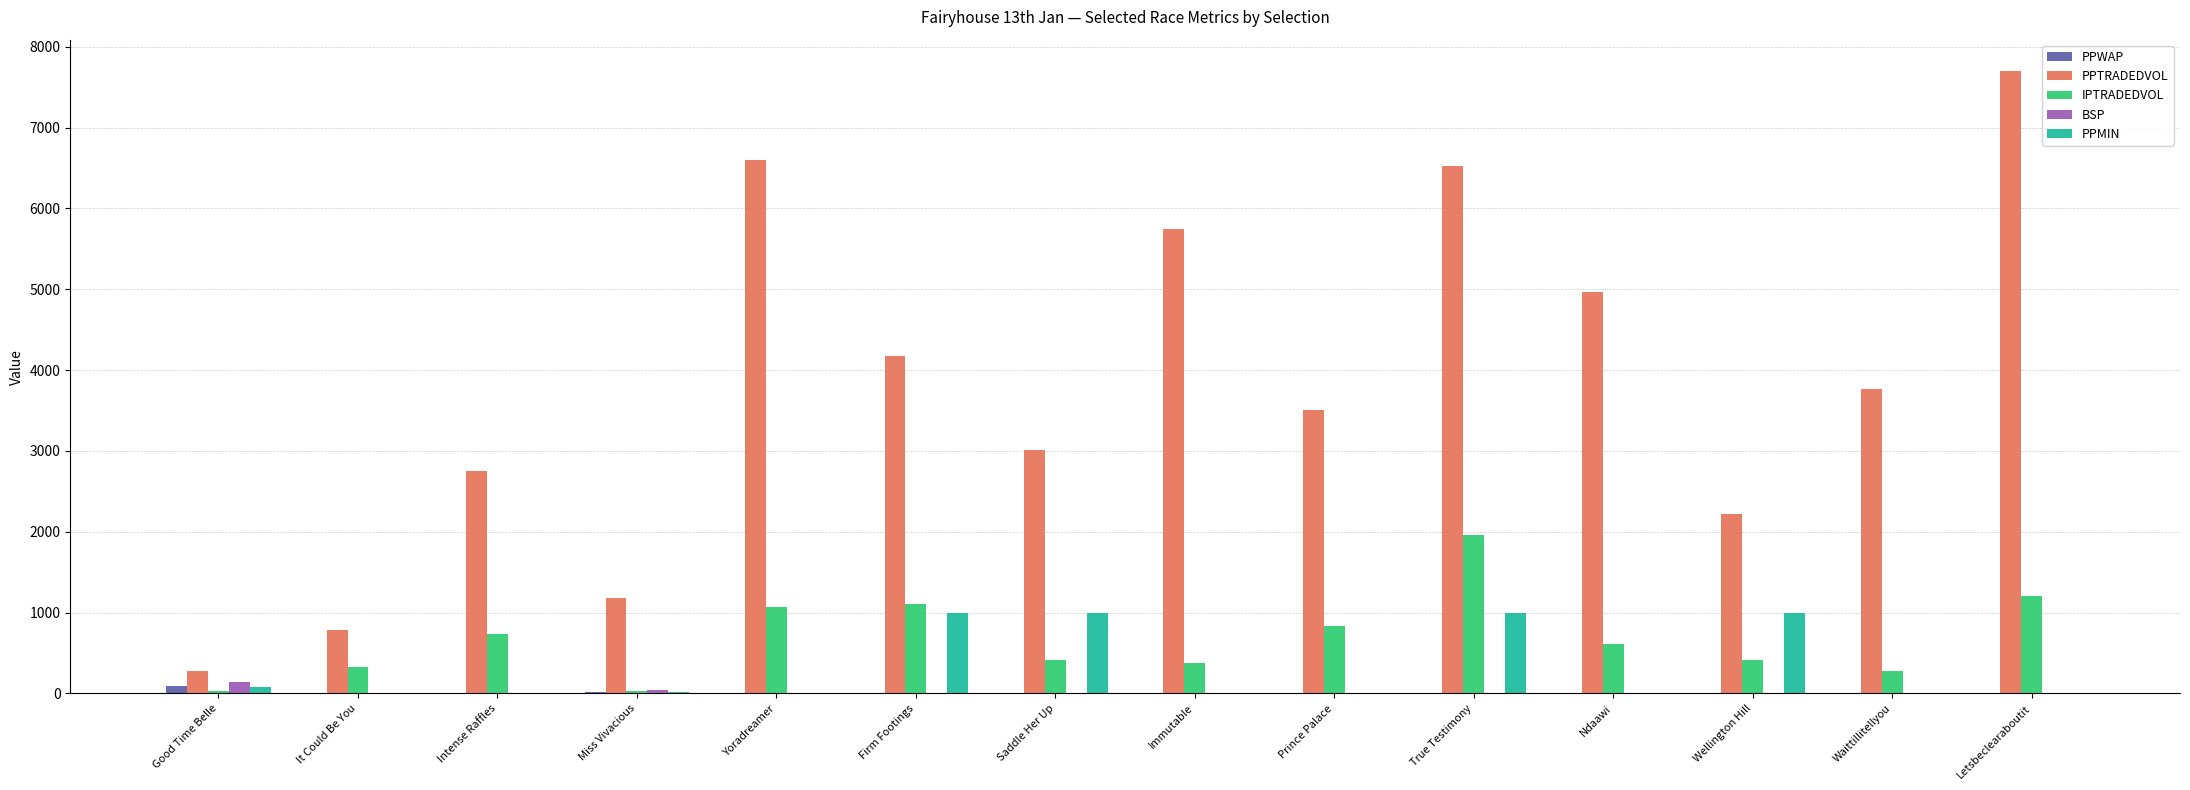

What is the sum of all PPTRADEDVOL values?

53215.0